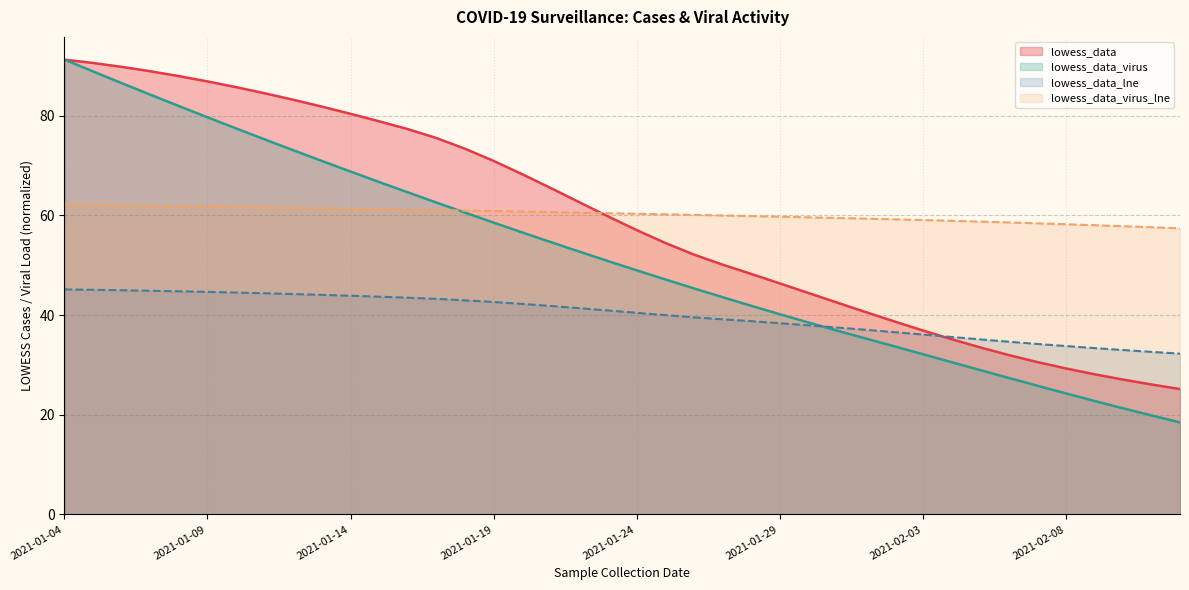

What is the minimum value shown in the chart?

18.5